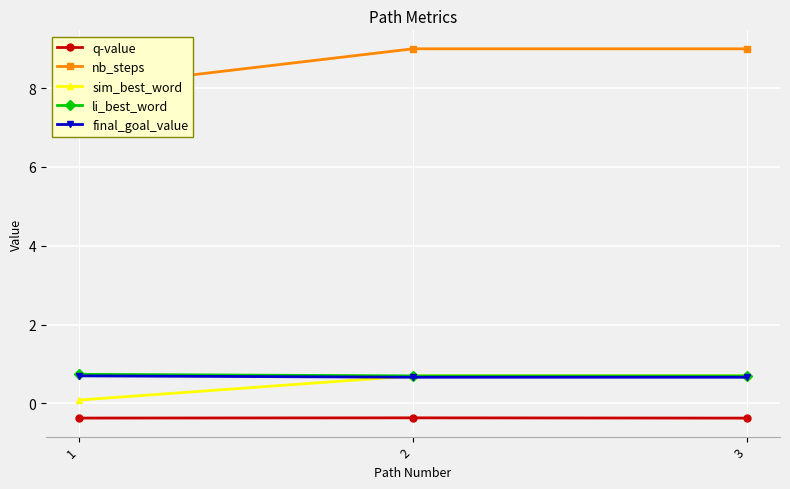

How many values in the nb_steps series are below 9?

1